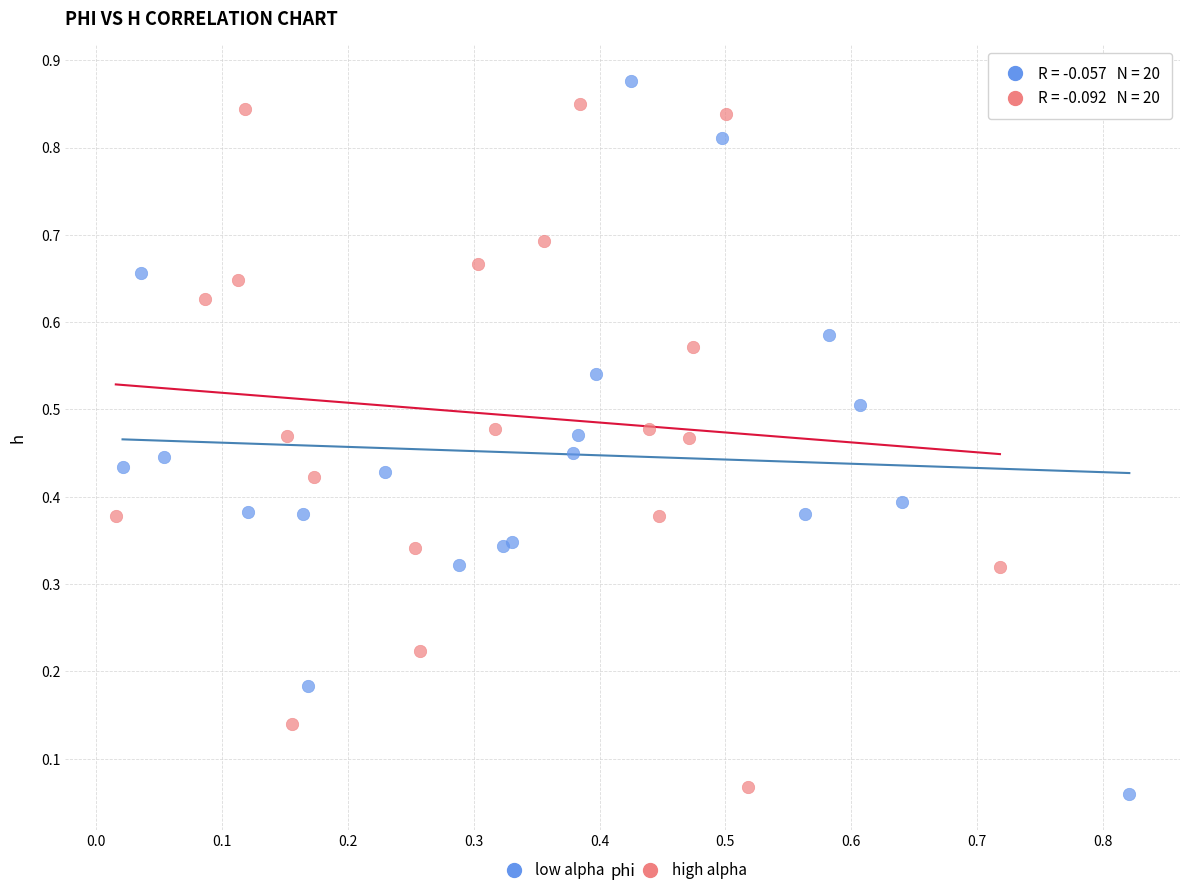

Which series contains the lowest Y value?

low alpha